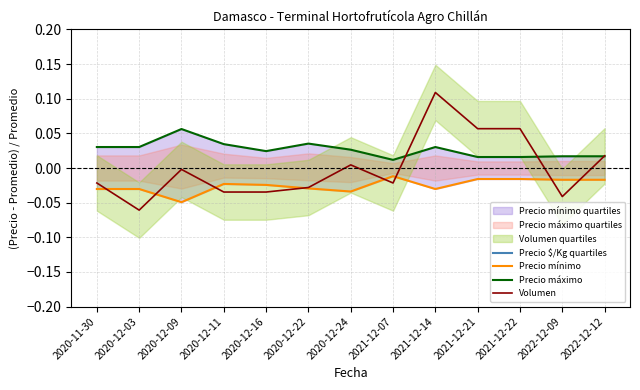

Does the chart display data point markers on the line(s)?

No